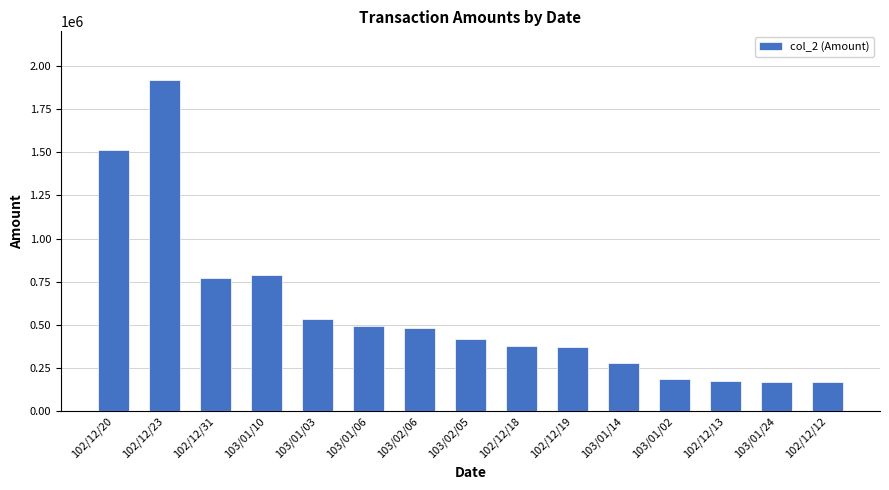

What is the change in value from 103/01/03 to 102/12/18?

-157880